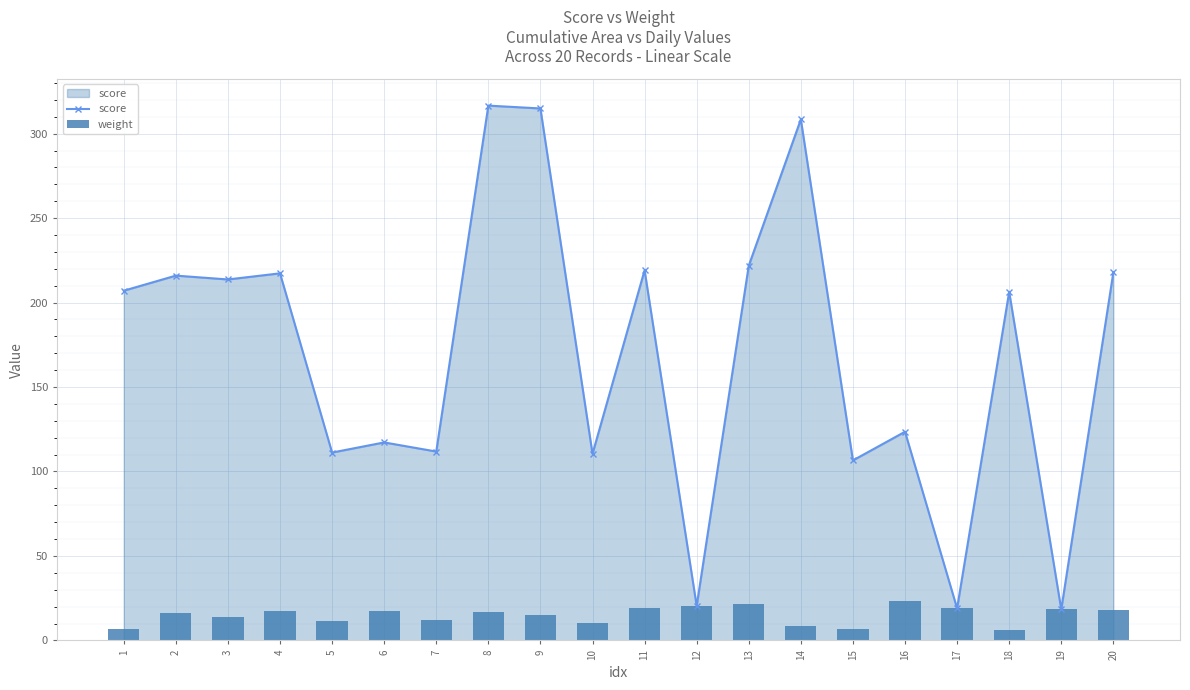

At how many categories does at least one series exceed 191?

11